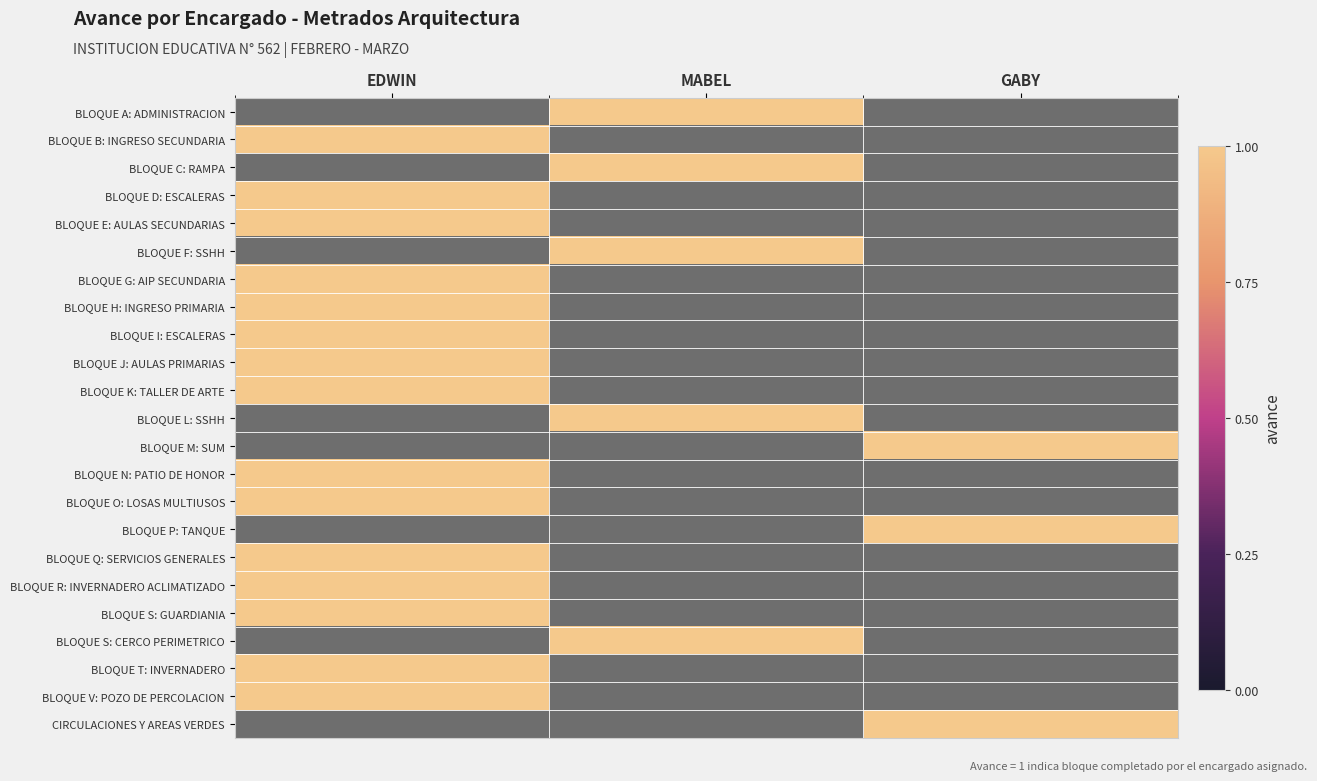

Between GABY and EDWIN, which is larger?

EDWIN